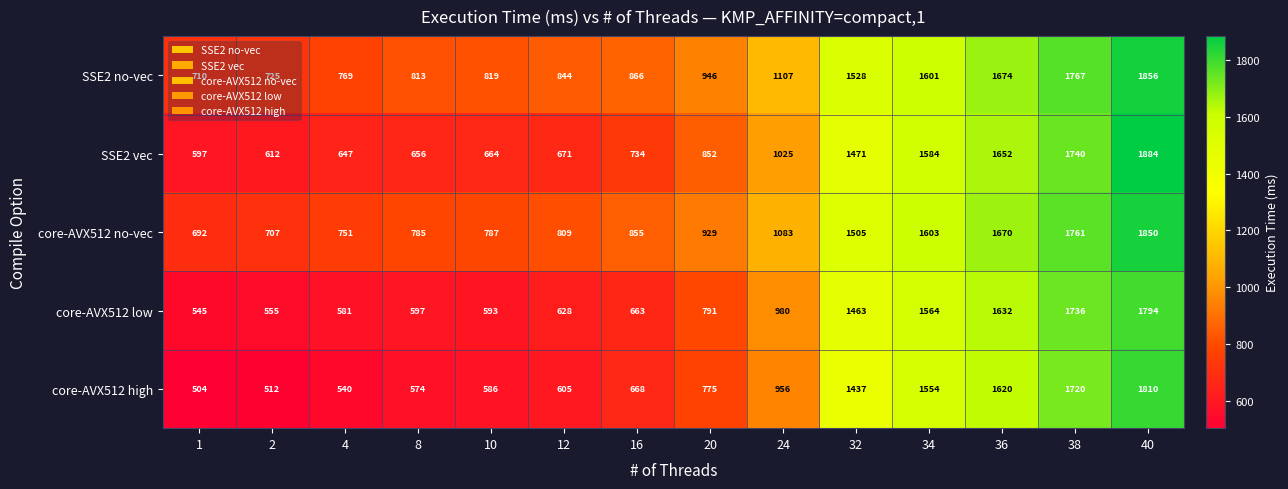

What is the smallest value displayed?

504